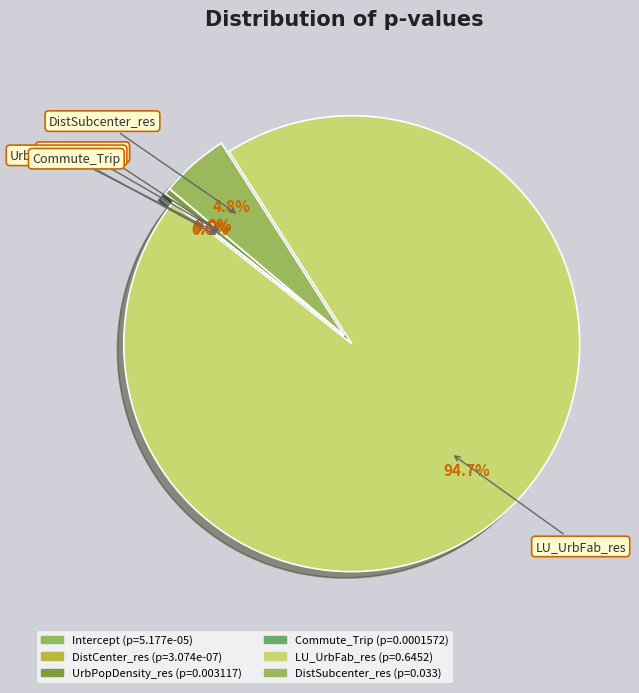

To the nearest percent, what is the difference between the Commute_Trip and LU_UrbFab_res slice percentages?

95%